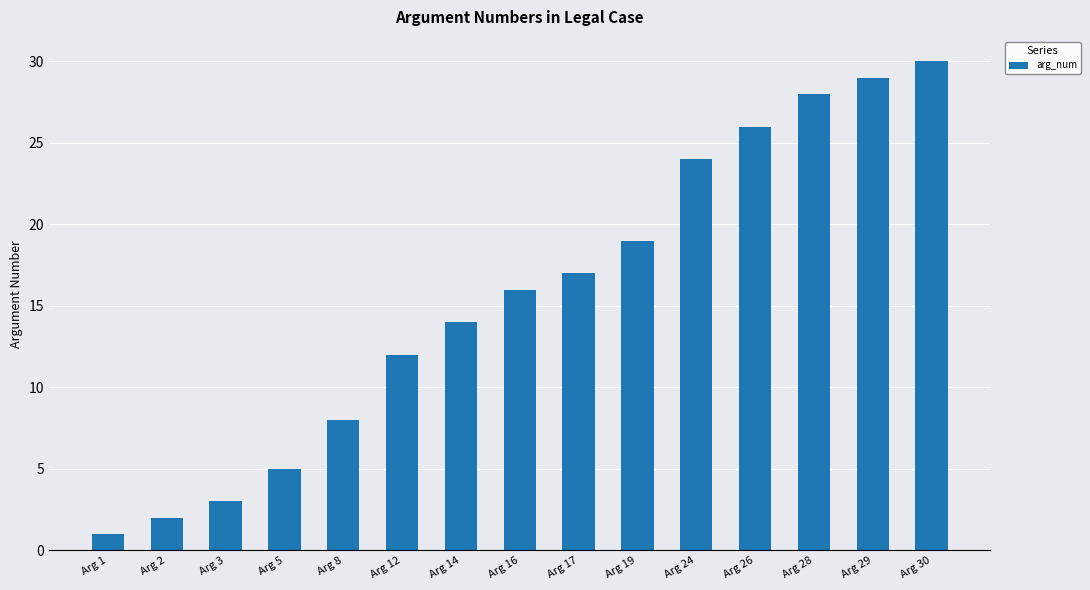

What is the sum of the values at Arg 1 and Arg 26?

27